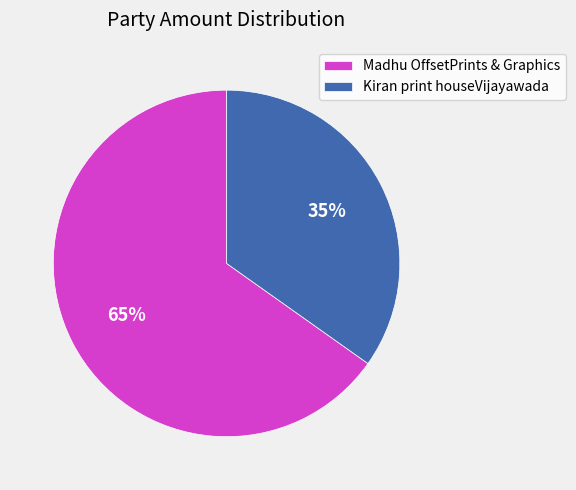

Approximately how many times larger is the value at Madhu OffsetPrints & Graphics compared to Kiran print houseVijayawada?

1.9